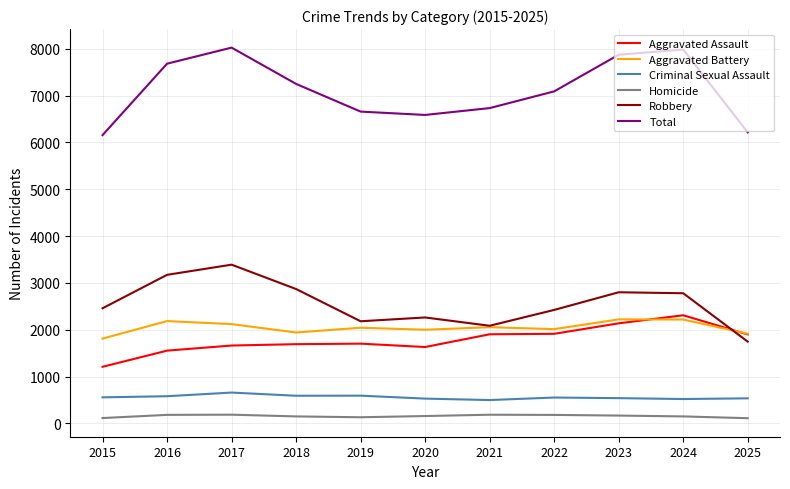

Which series has the largest range (max minus min)?

Total